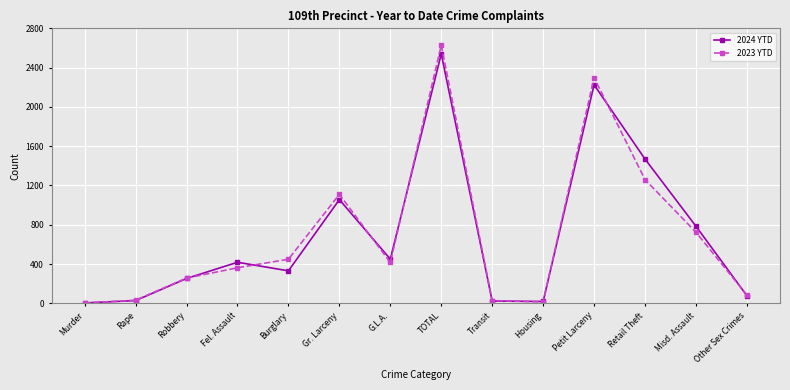

What is the difference between the highest and lowest values at G.L.A.?

34